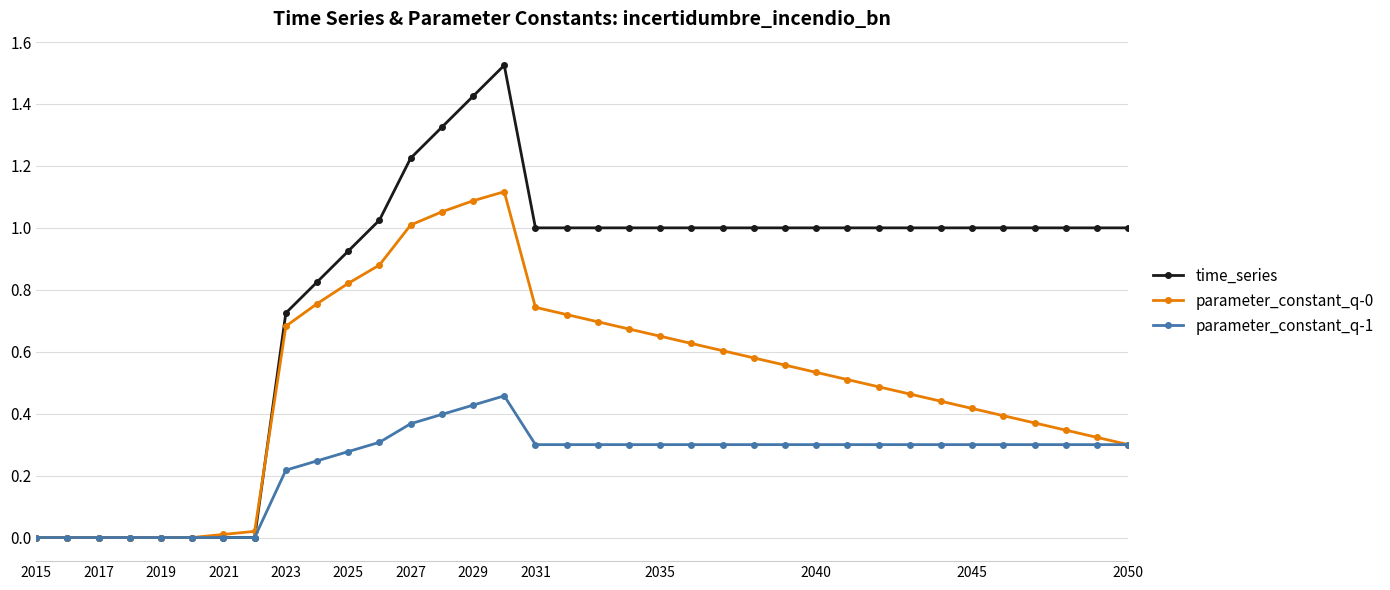

True or false: parameter_constant_q-0 has more than 0 points higher than both neighbors.

True